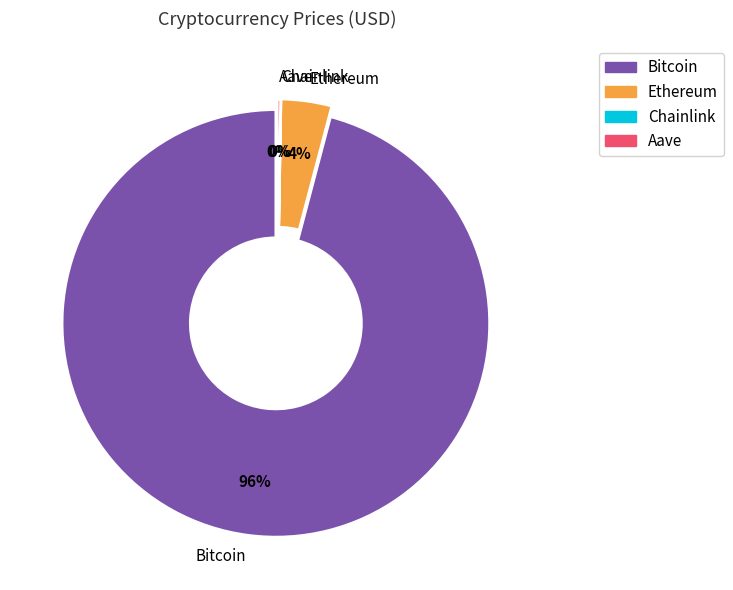

Rank the categories by value from lowest to highest.

Chainlink, Aave, Ethereum, Bitcoin